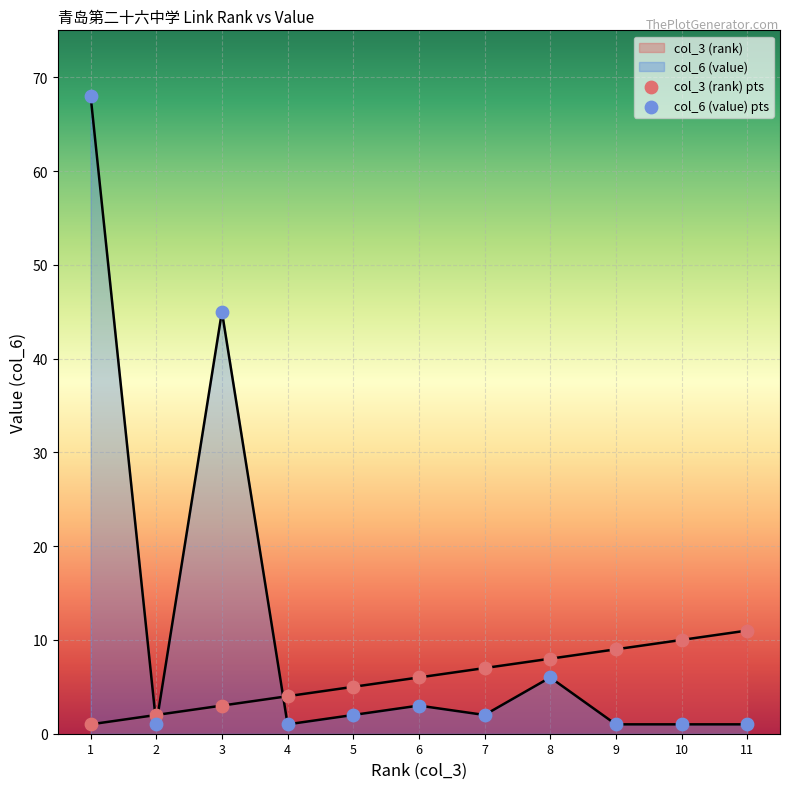

At which category is the sum across all series the highest?

1